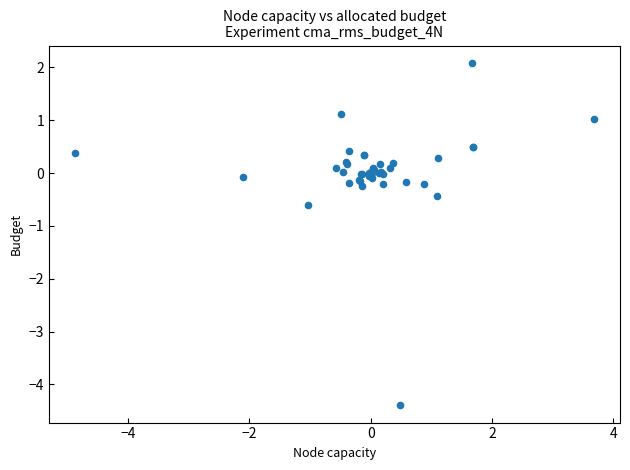

What Y value in the scatter plot is closest to -1?

-0.6